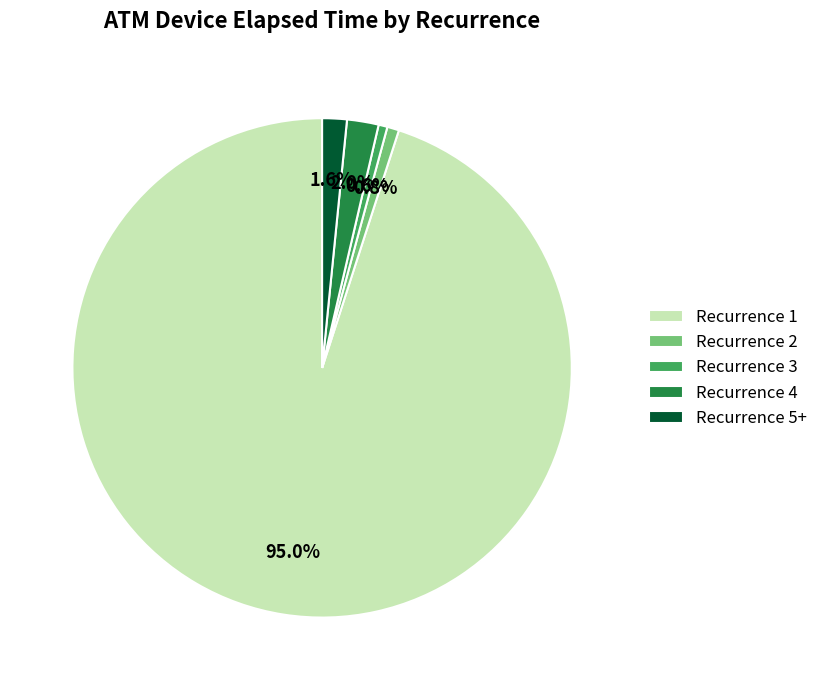

What is the largest slice in the pie chart?

Recurrence 1